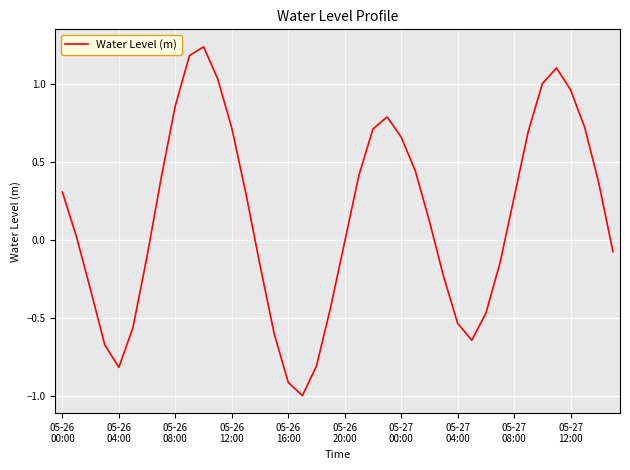

What is the smallest value displayed?

-1.0